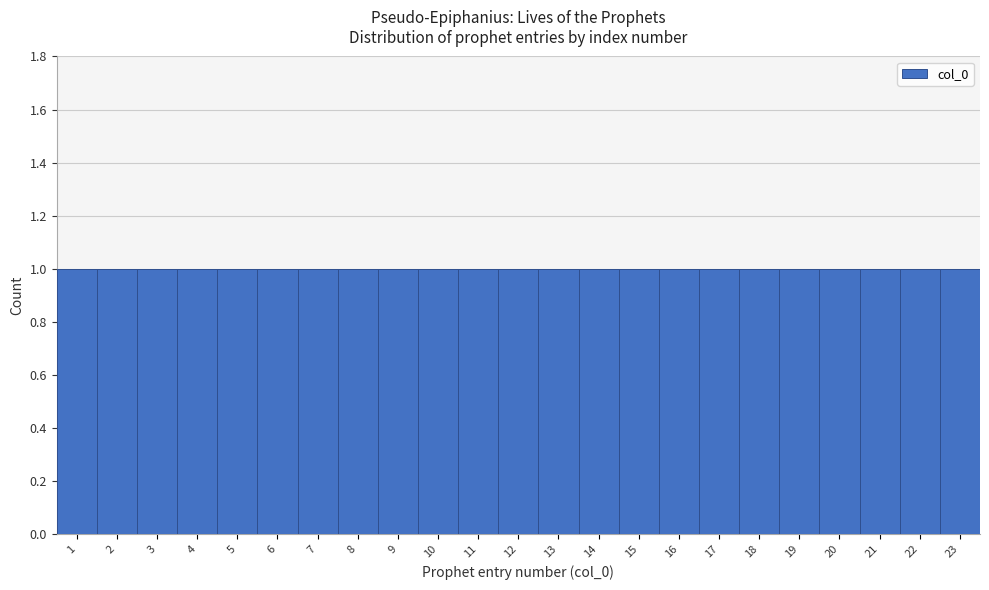

Reading left to right, transcribe this chart: for each bar, give the range it covers on the x-axis and its height. The values are not printed on the chart, so give them approximately, as read against the axis.

0.5 to 1.5: 1
1.5 to 2.5: 1
2.5 to 3.5: 1
3.5 to 4.5: 1
4.5 to 5.5: 1
5.5 to 6.5: 1
6.5 to 7.5: 1
7.5 to 8.5: 1
8.5 to 9.5: 1
9.5 to 10.5: 1
10.5 to 11.5: 1
11.5 to 12.5: 1
12.5 to 13.5: 1
13.5 to 14.5: 1
14.5 to 15.5: 1
15.5 to 16.5: 1
16.5 to 17.5: 1
17.5 to 18.5: 1
18.5 to 19.5: 1
19.5 to 20.5: 1
20.5 to 21.5: 1
21.5 to 22.5: 1
22.5 to 23.5: 1